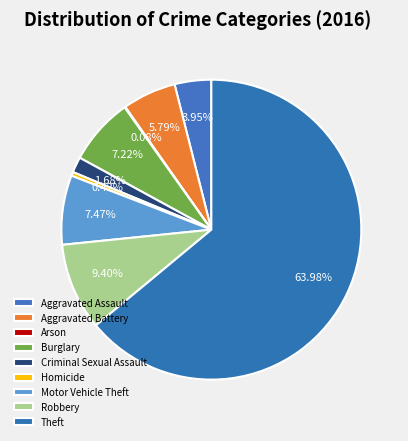

Rank the categories by value from lowest to highest.

Arson, Homicide, Criminal Sexual Assault, Aggravated Assault, Aggravated Battery, Burglary, Motor Vehicle Theft, Robbery, Theft